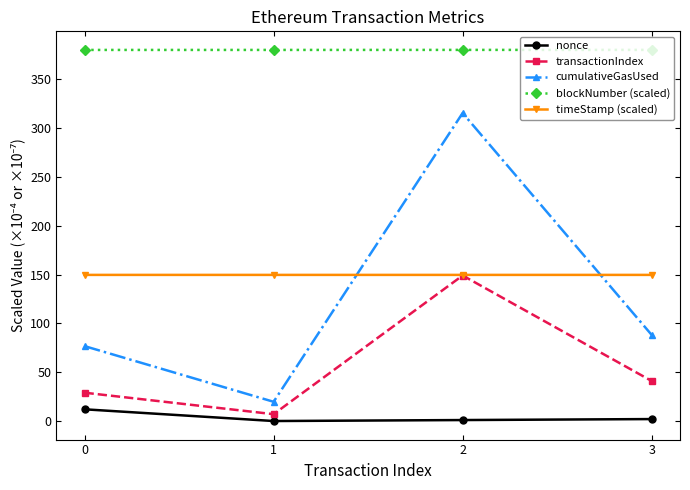

At how many categories does at least one series exceed 103?

4